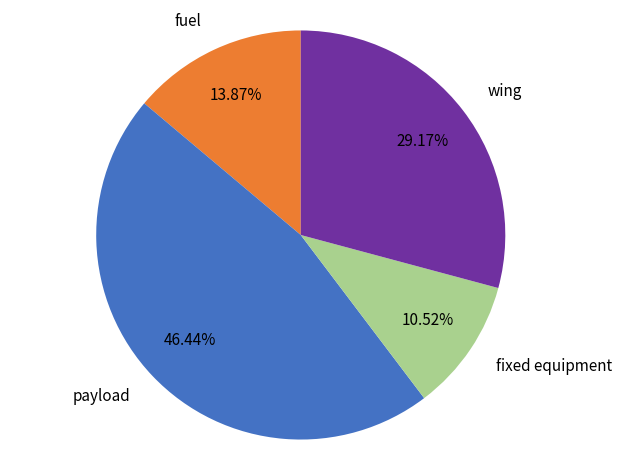

To the nearest percent, what is the difference between the largest and smallest slice percentages?

36%